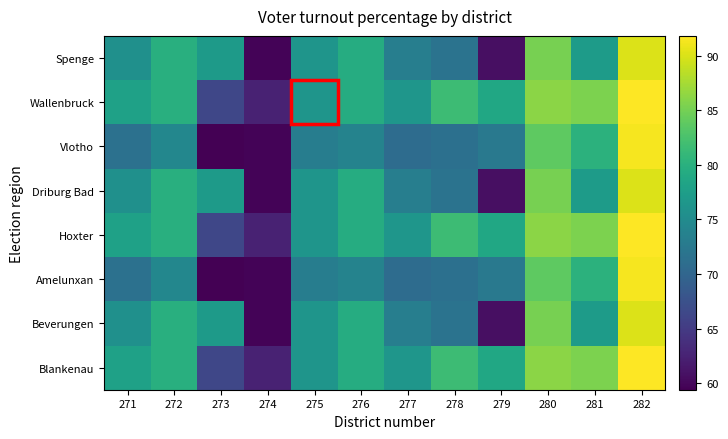

Reading right to left, transcribe all the data shown in this chart.

Spenge: 282=90.1	281=77.2	280=85.2	279=60.7	278=71.8	277=73.3	276=79.4	275=76.3	274=59.7	273=77.0	272=79.8	271=75.7
Wallenbruck: 282=91.8	281=85.4	280=86.2	279=78.7	278=81.6	277=76.4	276=79.4	275=76.3	274=62.5	273=66.3	272=79.9	271=77.9
Vlotho: 282=91.4	281=80.2	280=83.7	279=72.5	278=71.4	277=70.8	276=73.9	275=73.1	274=59.7	273=59.4	272=74.4	271=71.5
Driburg Bad: 282=90.1	281=77.2	280=85.2	279=60.7	278=71.8	277=73.3	276=79.4	275=76.3	274=59.7	273=77.0	272=79.8	271=75.7
Hoxter: 282=91.8	281=85.4	280=86.2	279=78.7	278=81.6	277=76.4	276=79.4	275=76.3	274=62.5	273=66.3	272=79.9	271=77.9
Amelunxan: 282=91.4	281=80.2	280=83.7	279=72.5	278=71.4	277=70.8	276=73.9	275=73.1	274=59.7	273=59.4	272=74.4	271=71.5
Beverungen: 282=90.1	281=77.2	280=85.2	279=60.7	278=71.8	277=73.3	276=79.4	275=76.3	274=59.7	273=77.0	272=79.8	271=75.7
Blankenau: 282=91.8	281=85.4	280=86.2	279=78.7	278=81.6	277=76.4	276=79.4	275=76.3	274=62.5	273=66.3	272=79.9	271=77.9